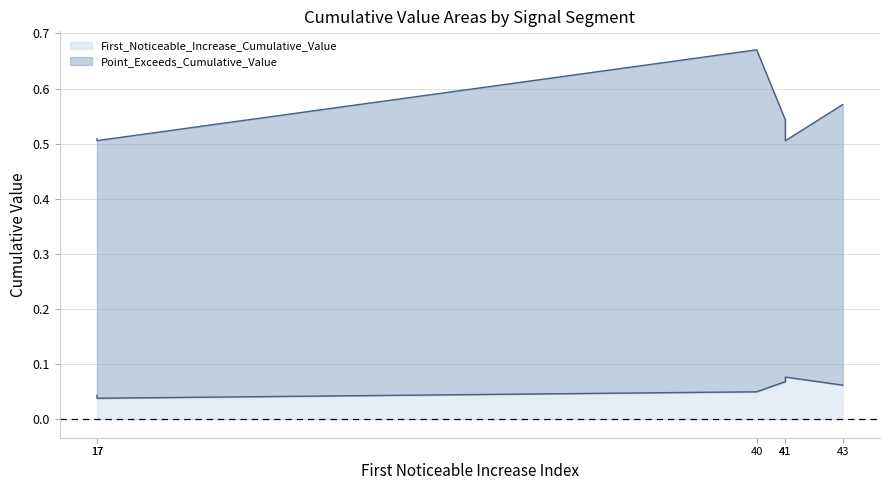

List the series in order of their peak value, lowest first.

First_Noticeable_Increase_Cumulative_Value, Point_Exceeds_Cumulative_Value